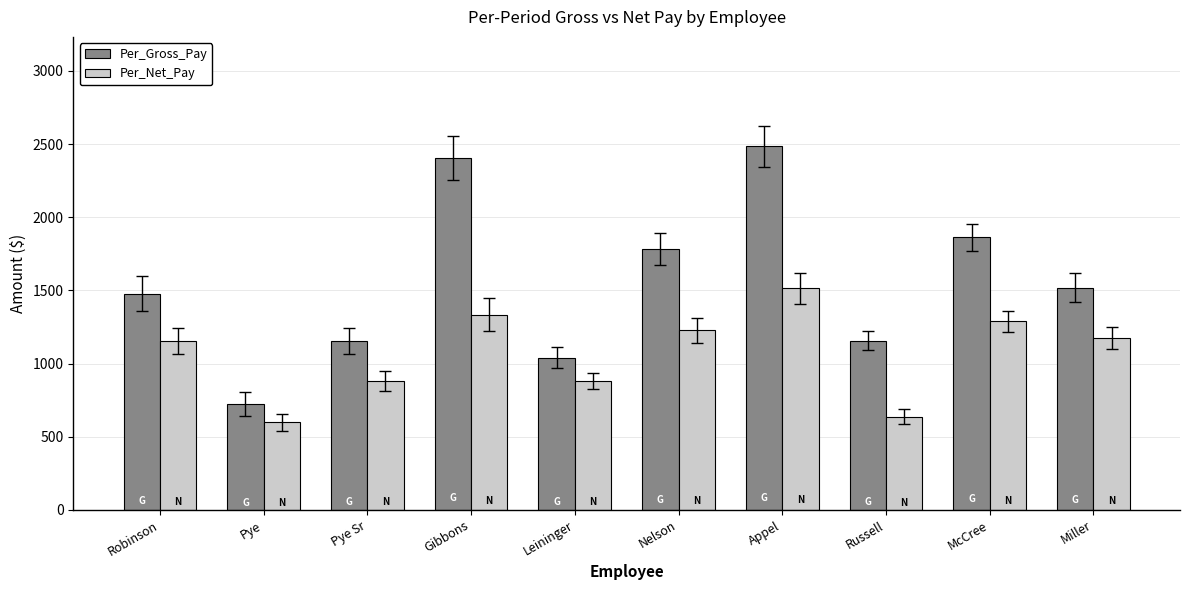

What is the sum of all Per_Net_Pay values?

10692.2